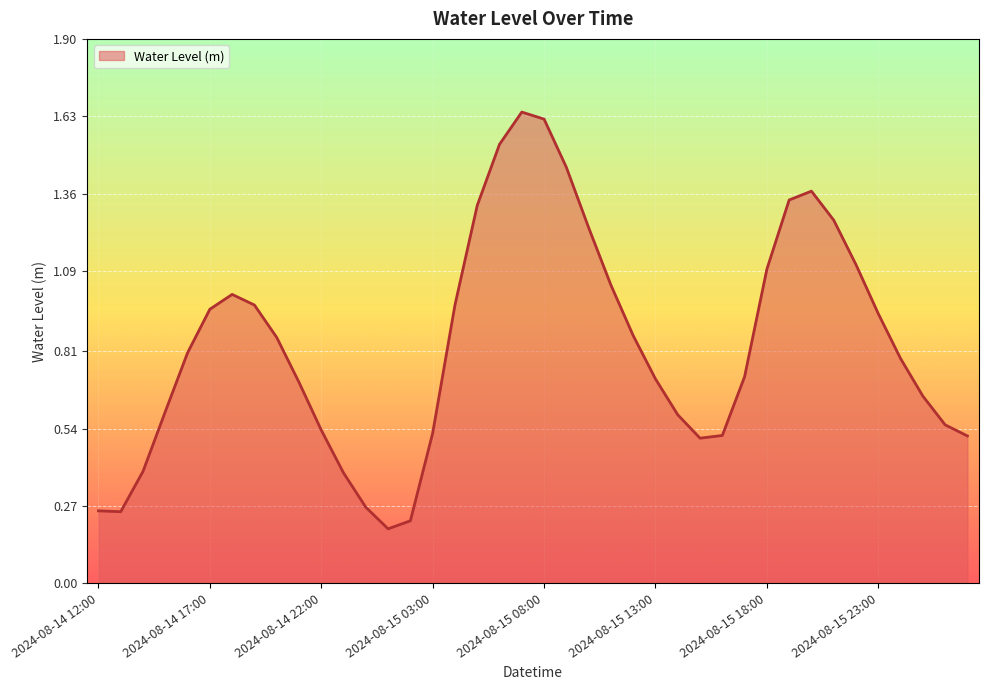

Does the chart have visible grid lines?

Yes